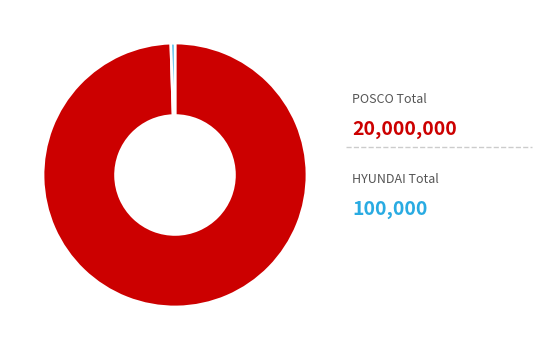

Is there any slice that represents more than half of the pie?

Yes